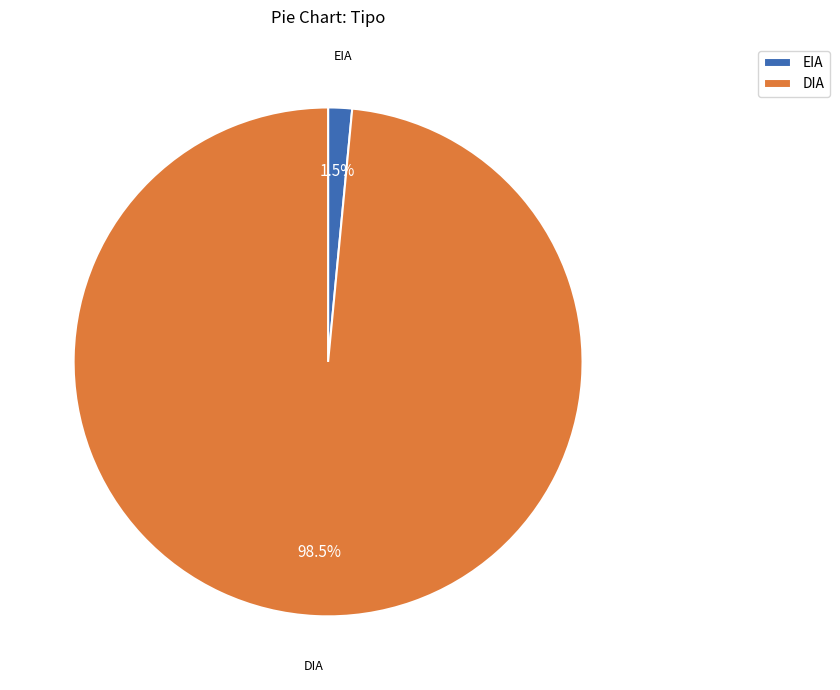

Does DIA represent more than half of the total?

Yes